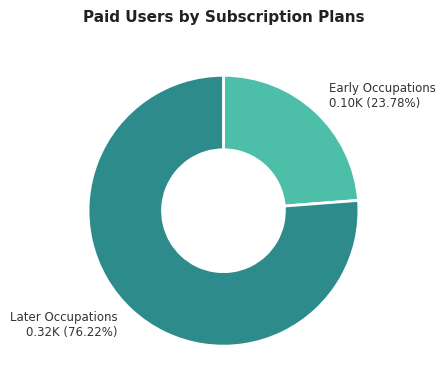

Is there a majority slice in this chart?

Yes